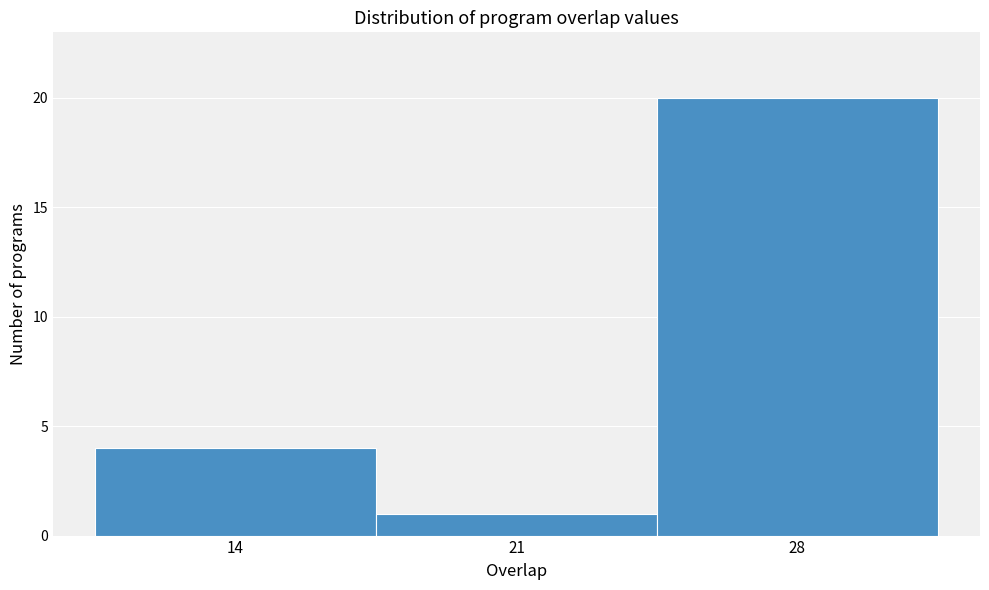

Reading left to right, transcribe this chart: for each bar, give the range it covers on the x-axis and its height. Neither the bar edges nor the heights are printed on the chart, so give them approximately, as read against the axes.

10.5 to 17.5: 4
17.5 to 24.5: 1
24.5 to 31.5: 20